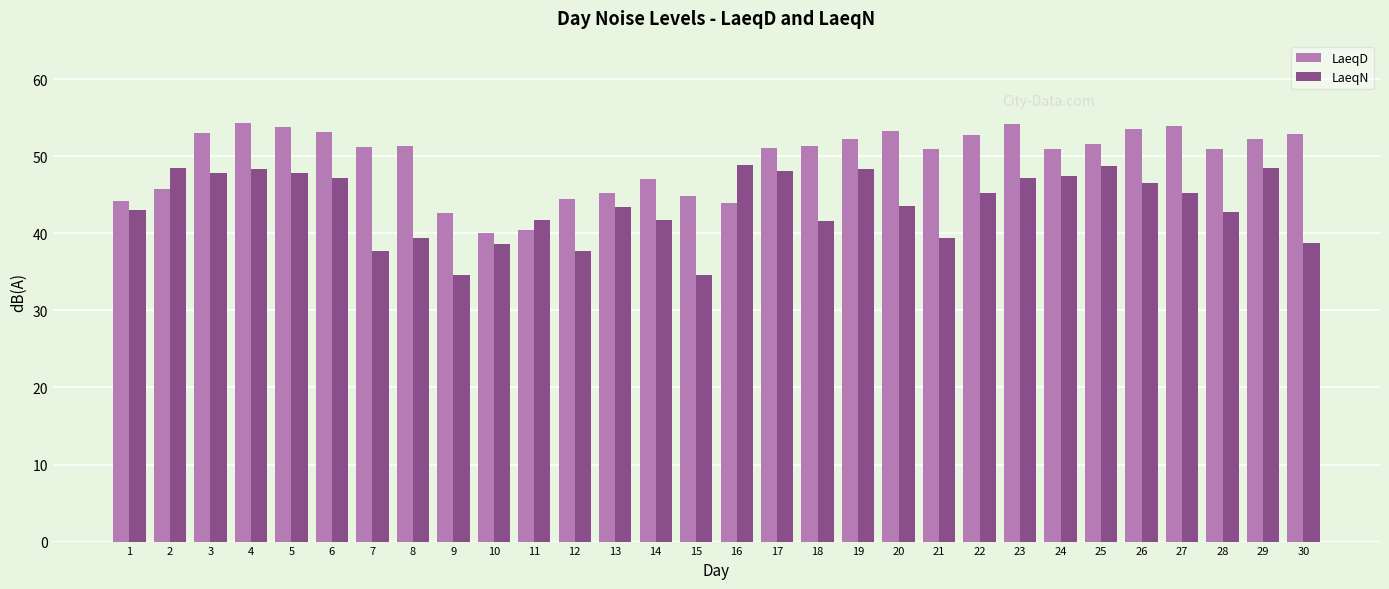

At which label does LaeqN first exceed 45?

2